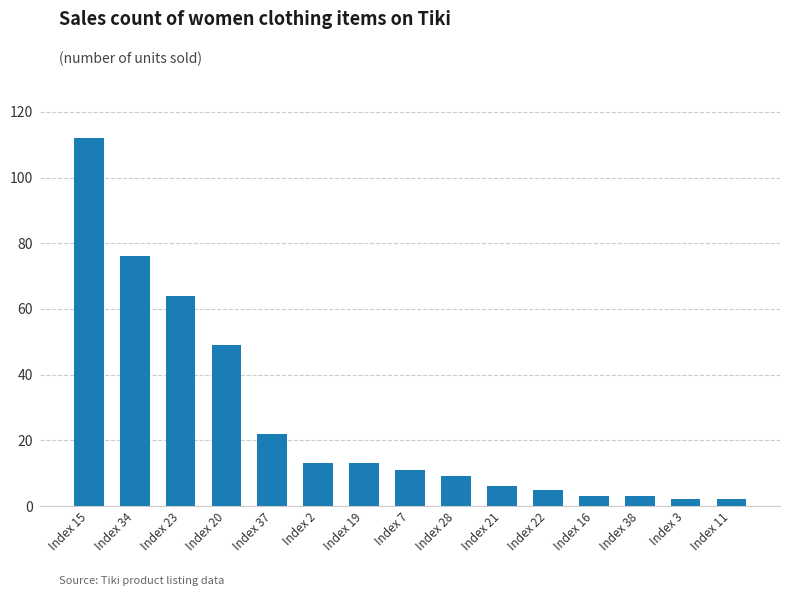

Reading left to right, what are all the values shown in this chart?

Index 15=112	Index 34=76	Index 23=64	Index 20=49	Index 37=22	Index 2=13	Index 19=13	Index 7=11	Index 28=9	Index 21=6	Index 22=5	Index 16=3	Index 38=3	Index 3=2	Index 11=2